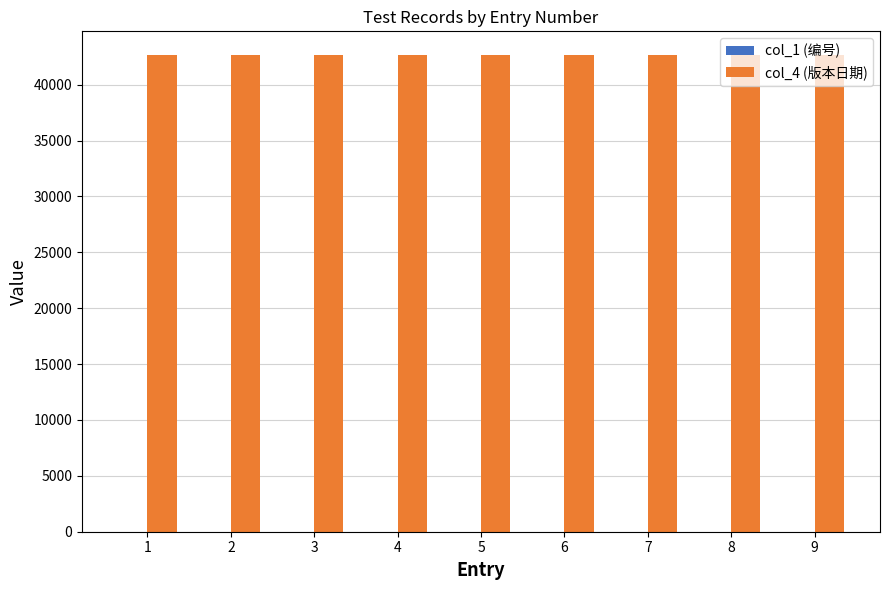

Are the bars grouped side by side (vs. stacked)?

Yes